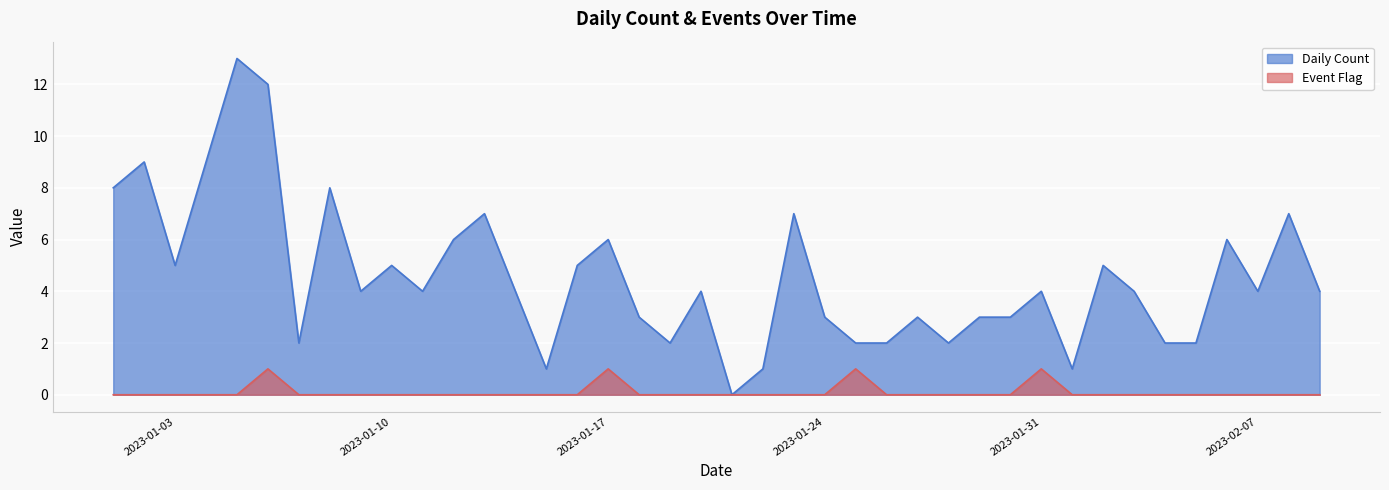

Rank the series by their average value, from highest to lowest.

Daily Count, Event Flag